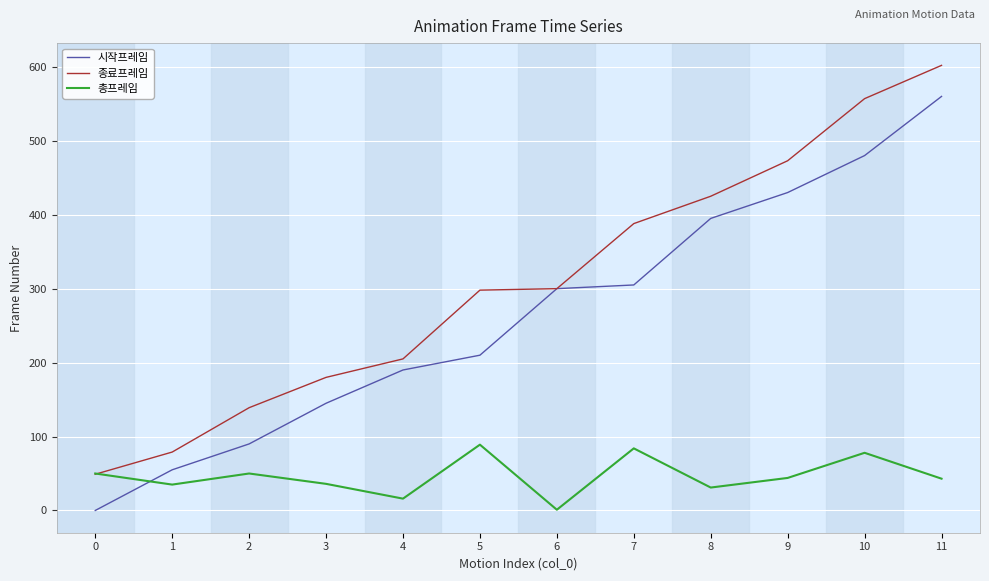

True or false: 시작프레임 and 총프레임 intersect in this chart.

True